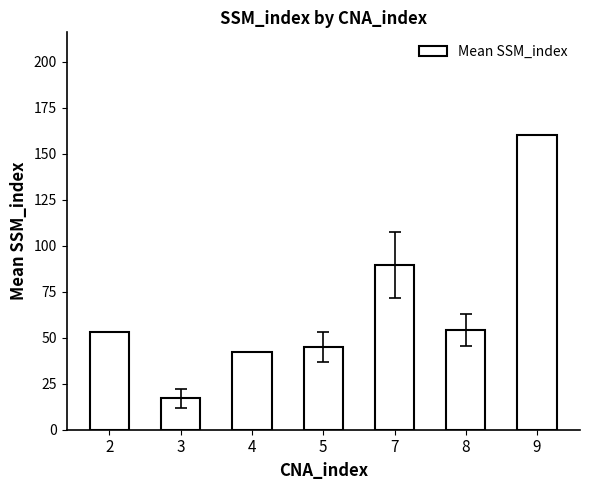

Count the number of data series in this chart.

1